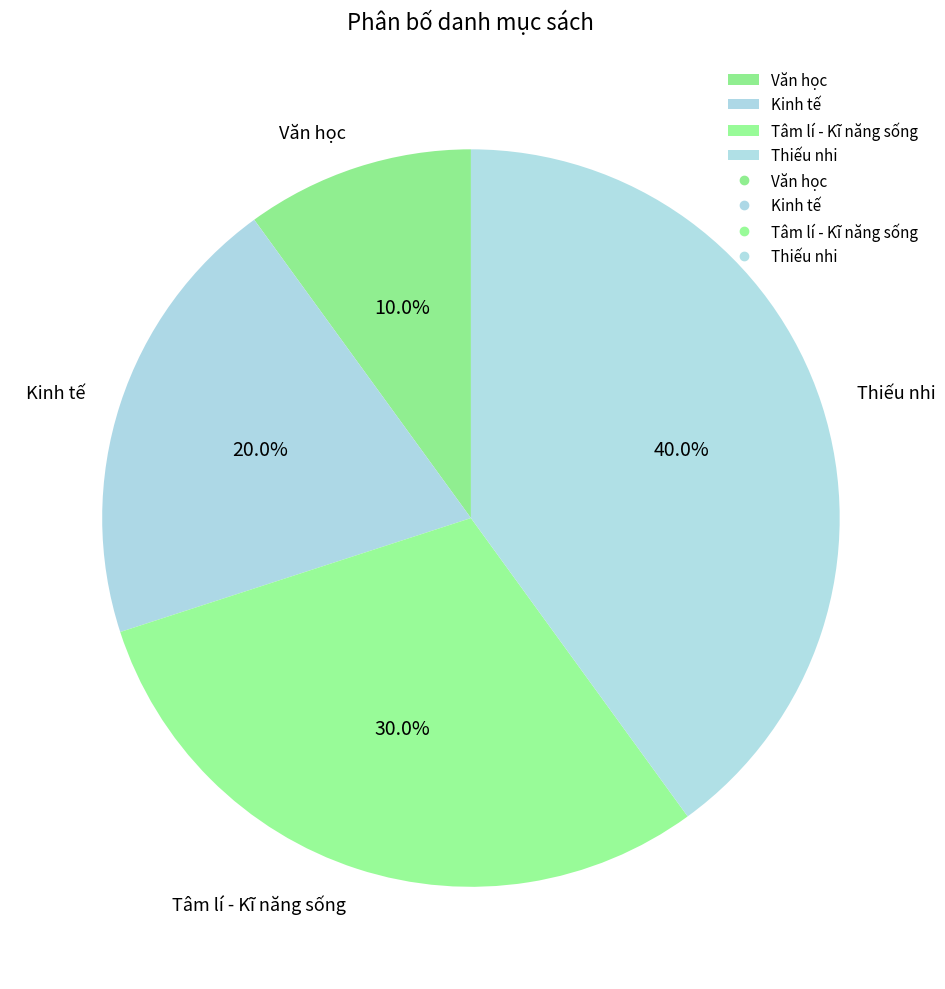

What is the ratio of the value at Tâm lí - Kĩ năng sống to the value at Văn học?

3.0